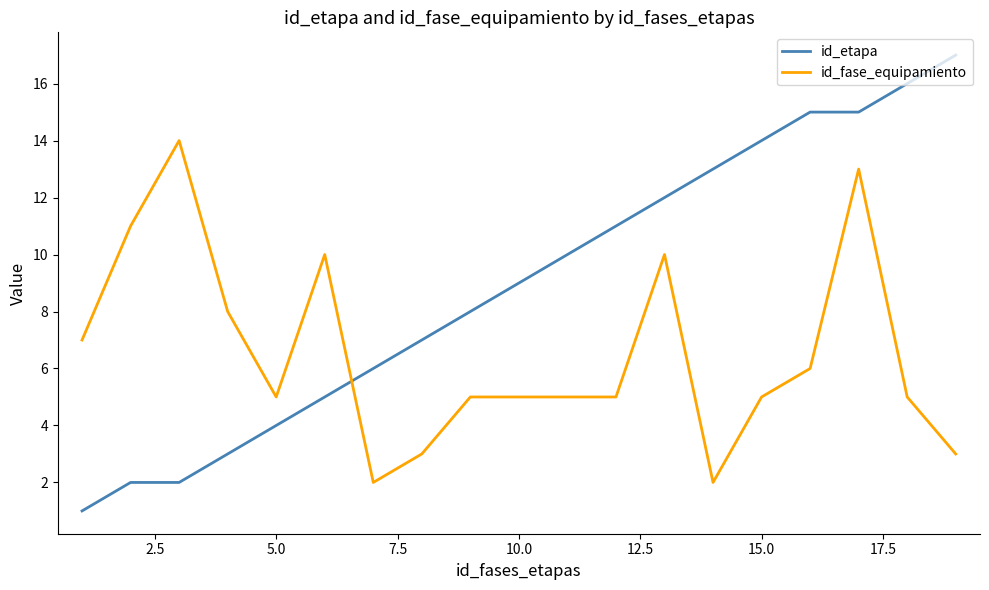

Which series has the largest total across all categories?

id_etapa